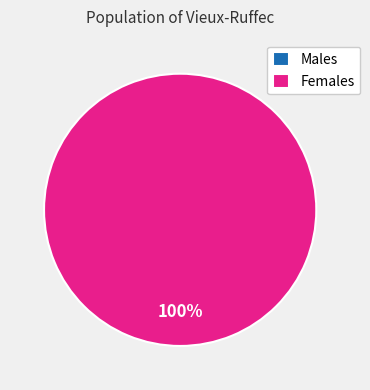

Does 1578503200 account for over 50% of the chart?

Yes